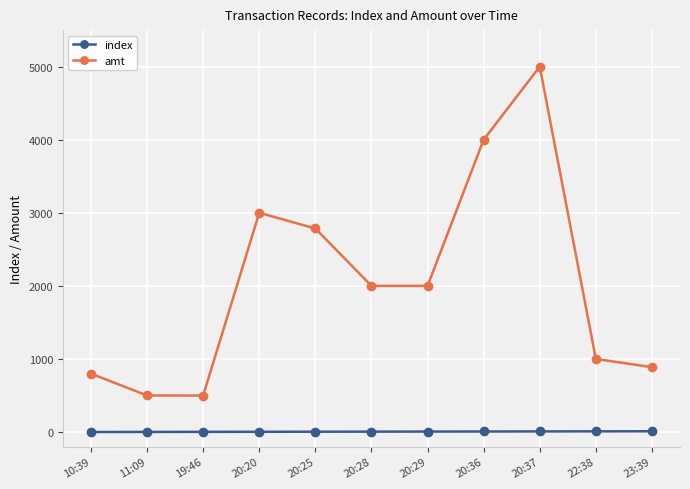

True or false: amt has more than 1 points higher than both neighbors.

True